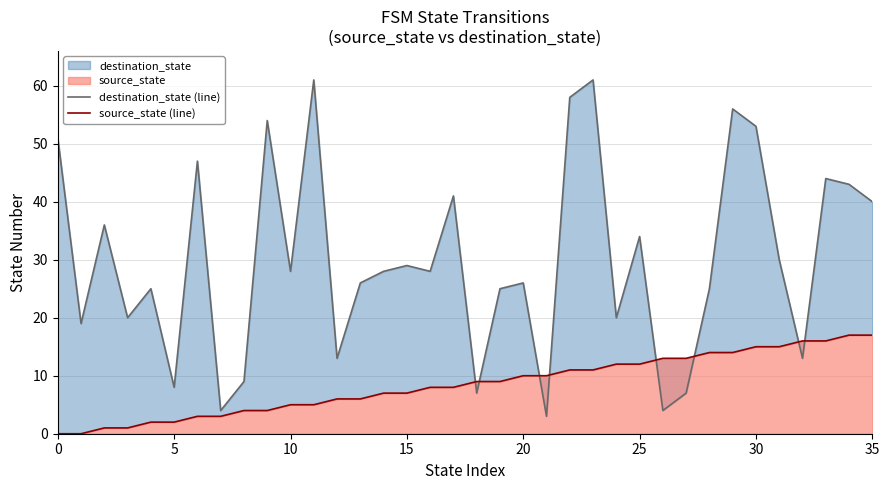

How many values in the destination_state (line) series are below 28?

17